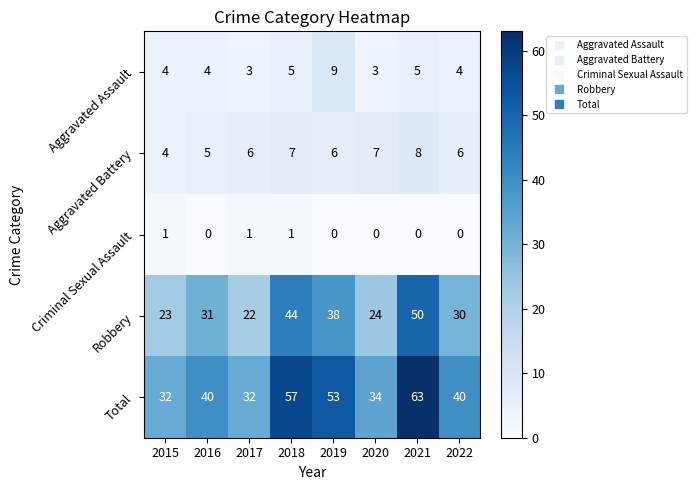

List the series in order of their peak value, highest first.

Total, Robbery, Aggravated Assault, Aggravated Battery, Criminal Sexual Assault